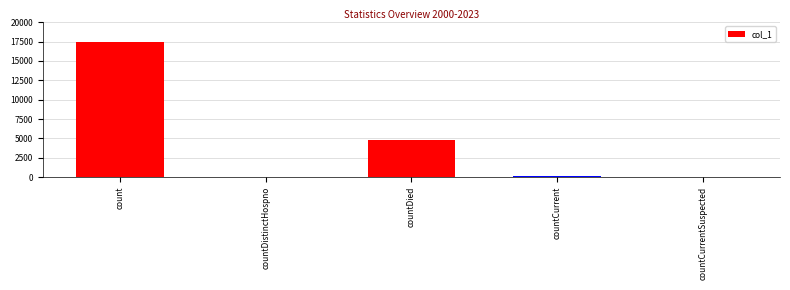

At which label does the data first exceed 172?

count